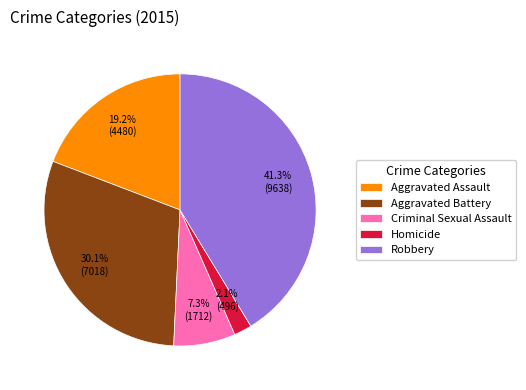

How many segments does this pie chart have?

5